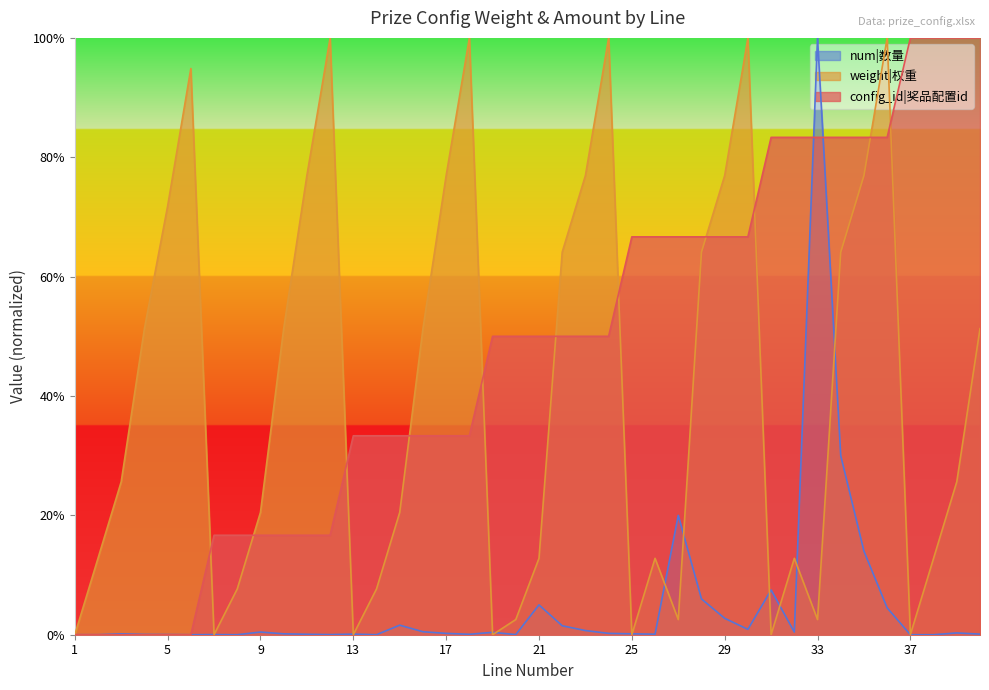

Which series ends up on top after the final intersection of num and config_id?

config_id